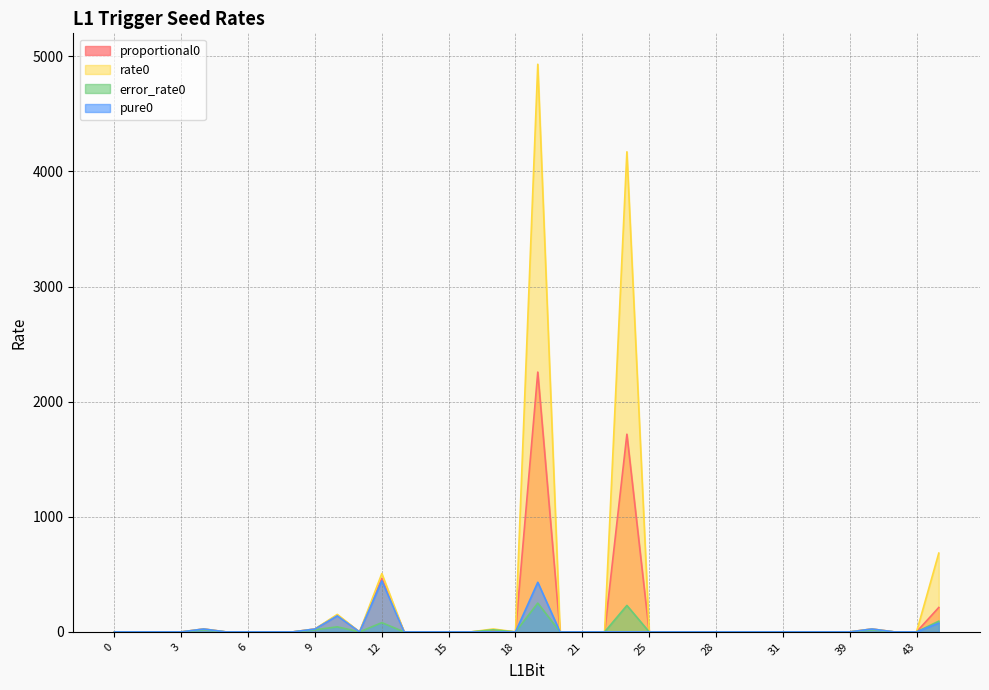

In rate0, how many points are lower than both neighbors (excluding endpoints)?

2